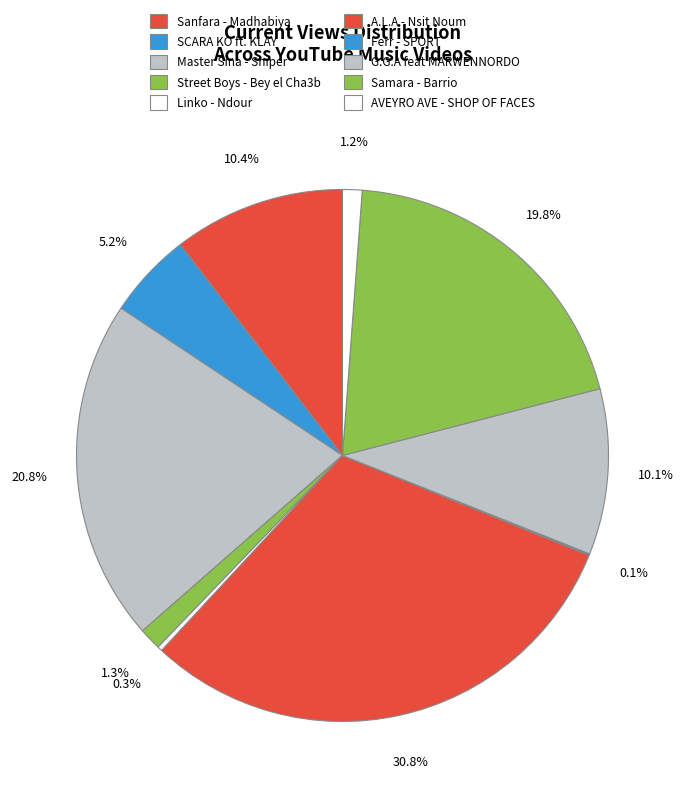

Is there any slice that represents more than half of the pie?

No